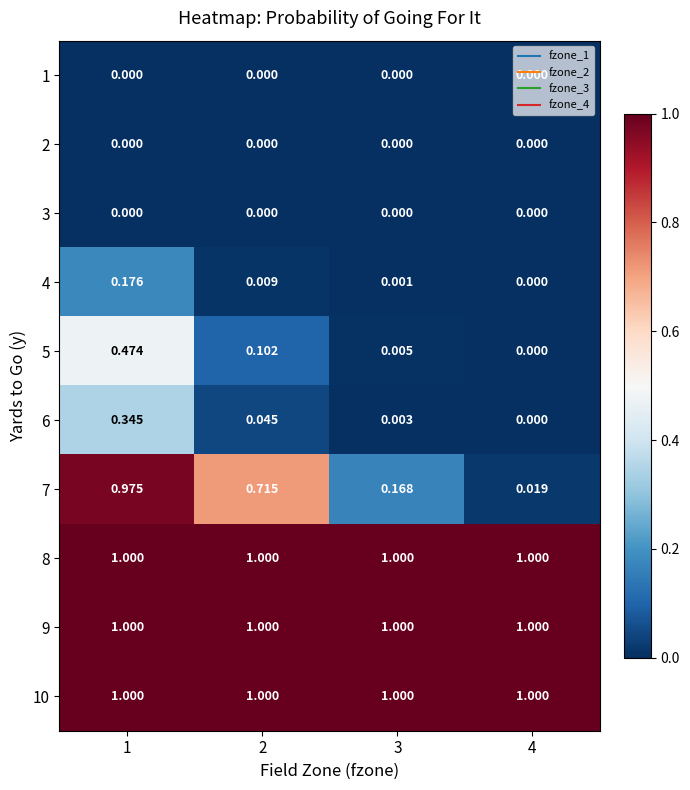

Is the value of 1 at 2 greater than the value of 7 at 3?

No